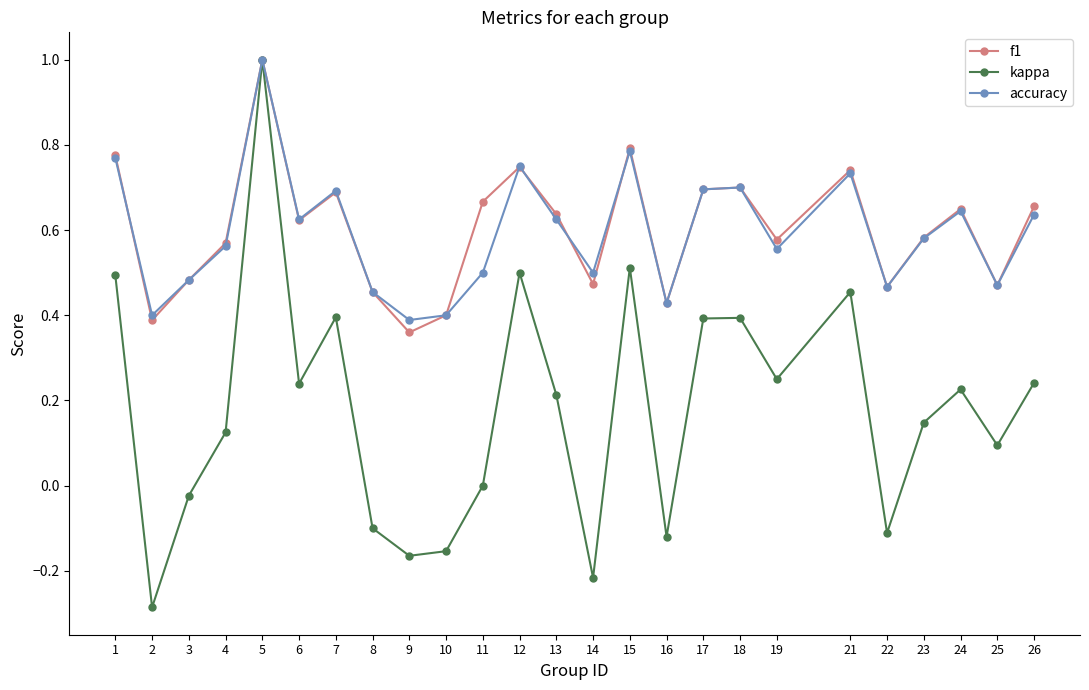

What is the maximum value for accuracy?

1.0